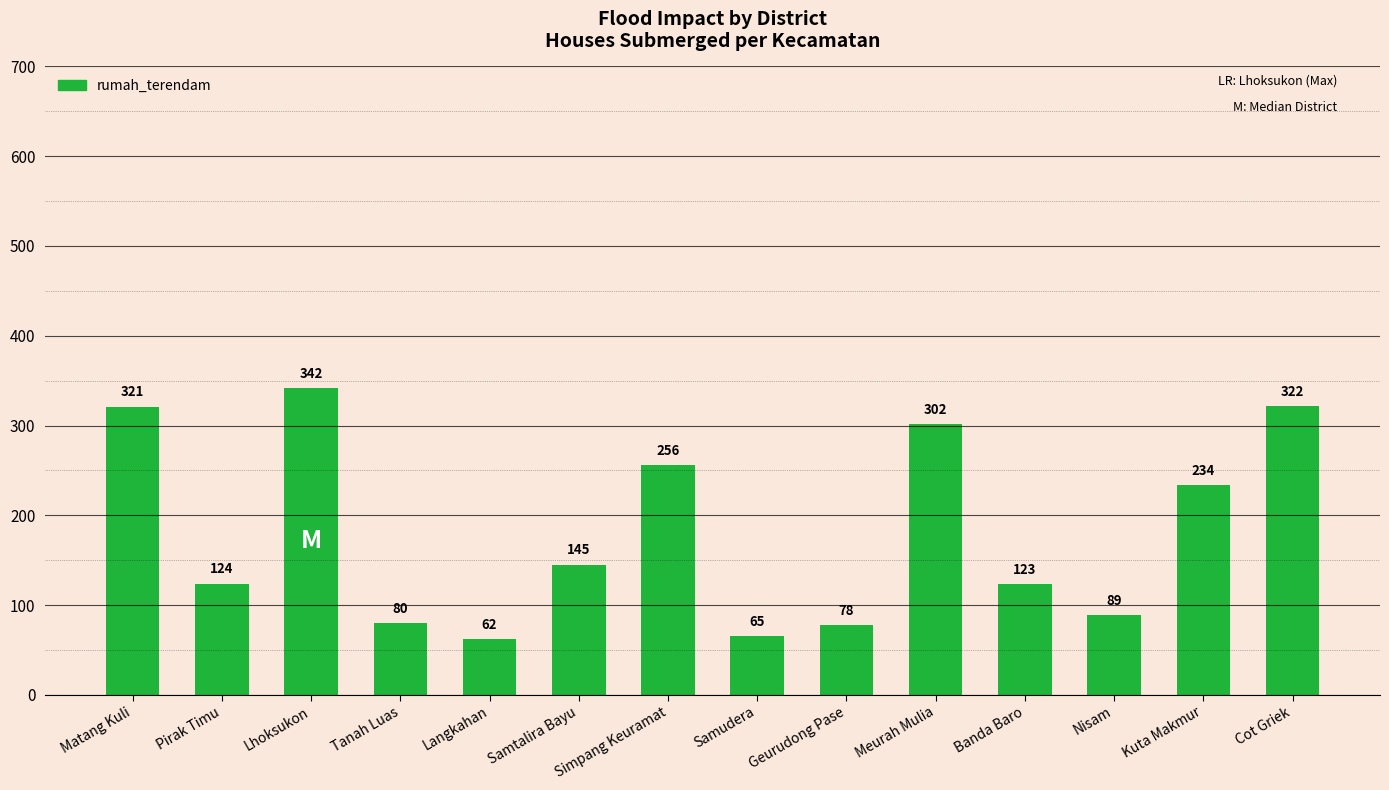

True or false: the data shows 302 at Meurah Mulia.

True